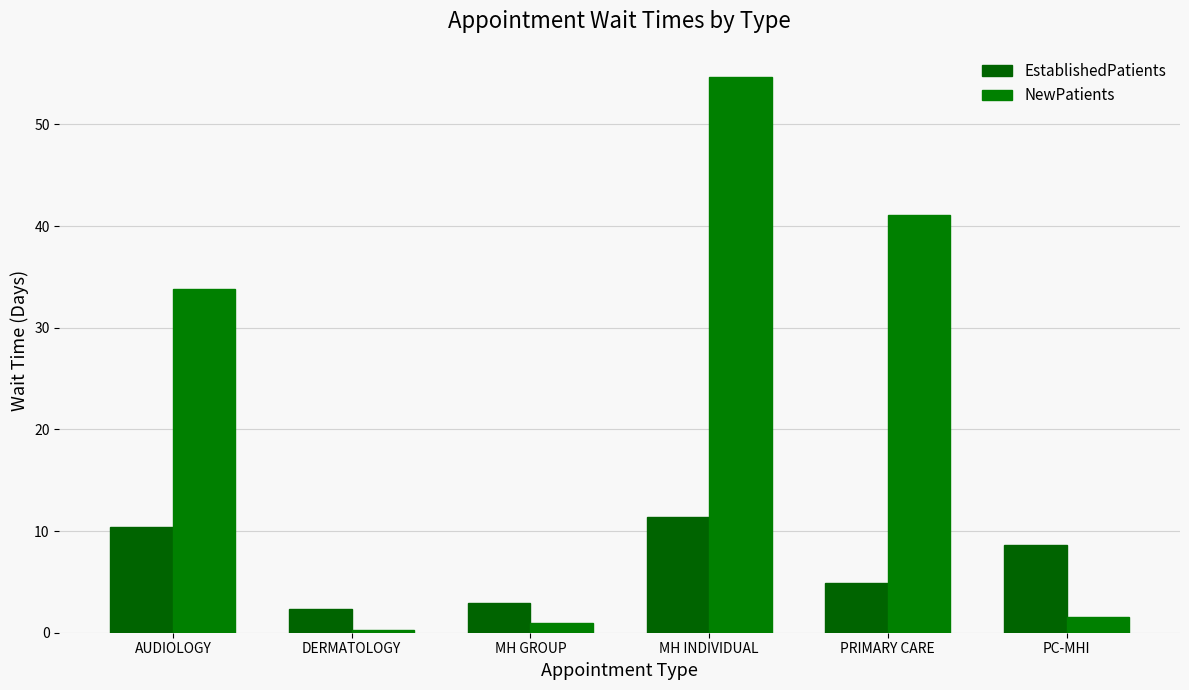

What is the total value across all series at MH GROUP?

3.9